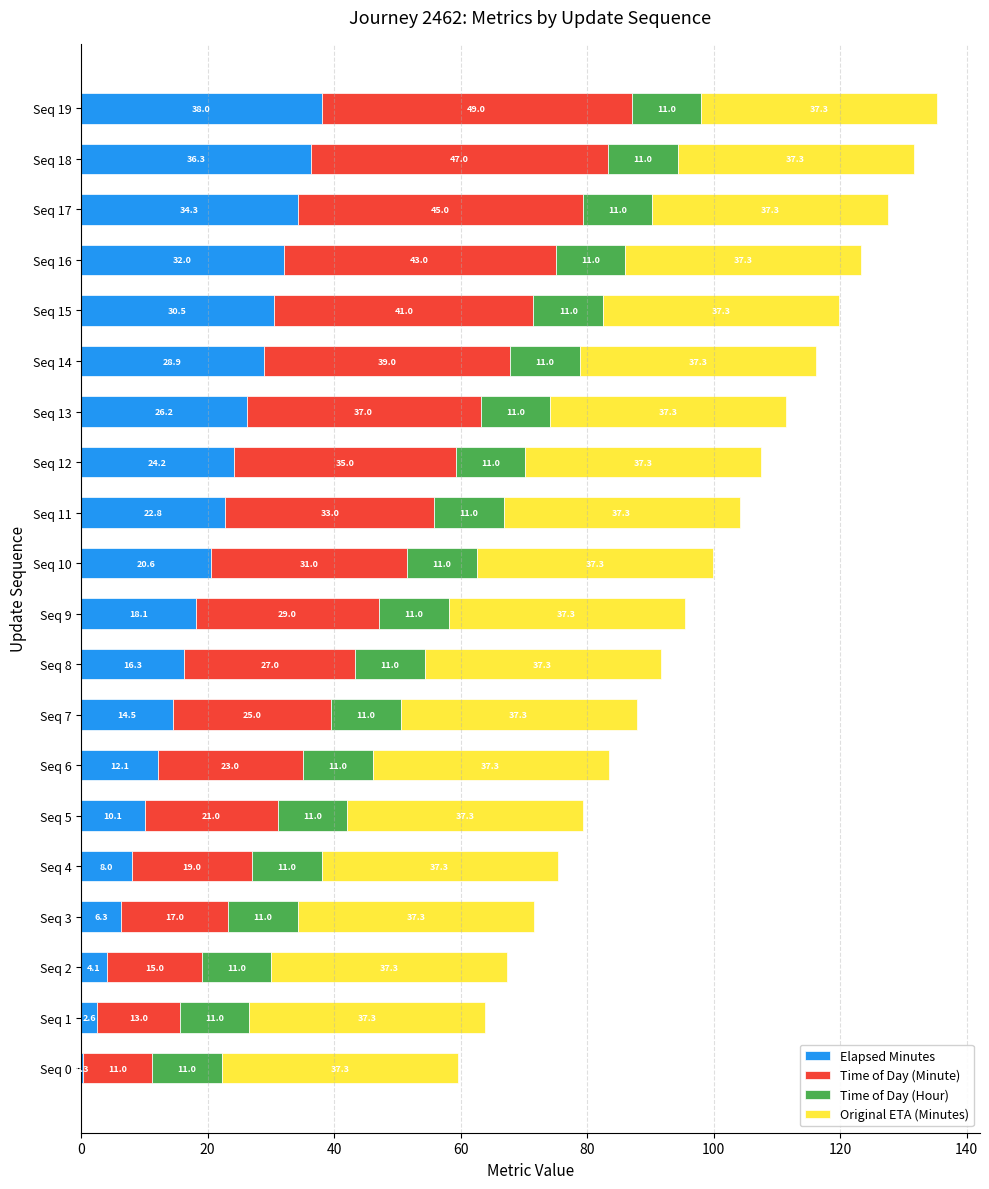

What is the total value across all series at Seq 16?

123.3